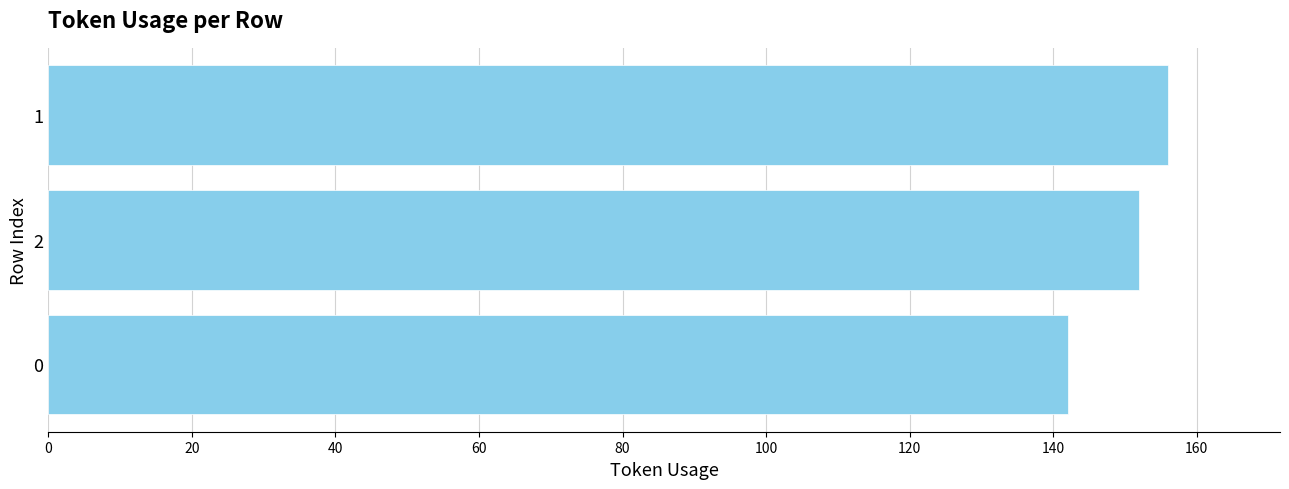

What is the ratio of the value at 0 to the value at 2?

0.9